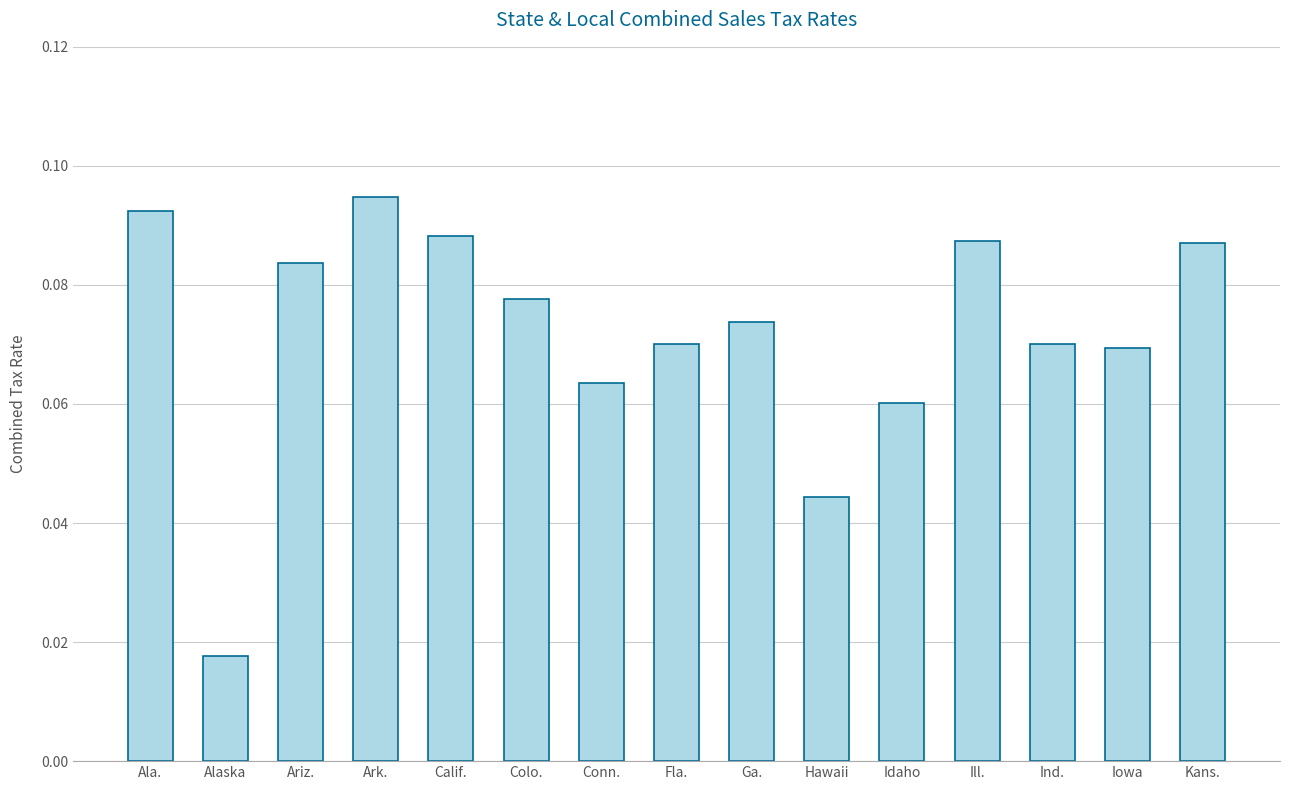

True or false: the data shows 0.0 at Kans..

False